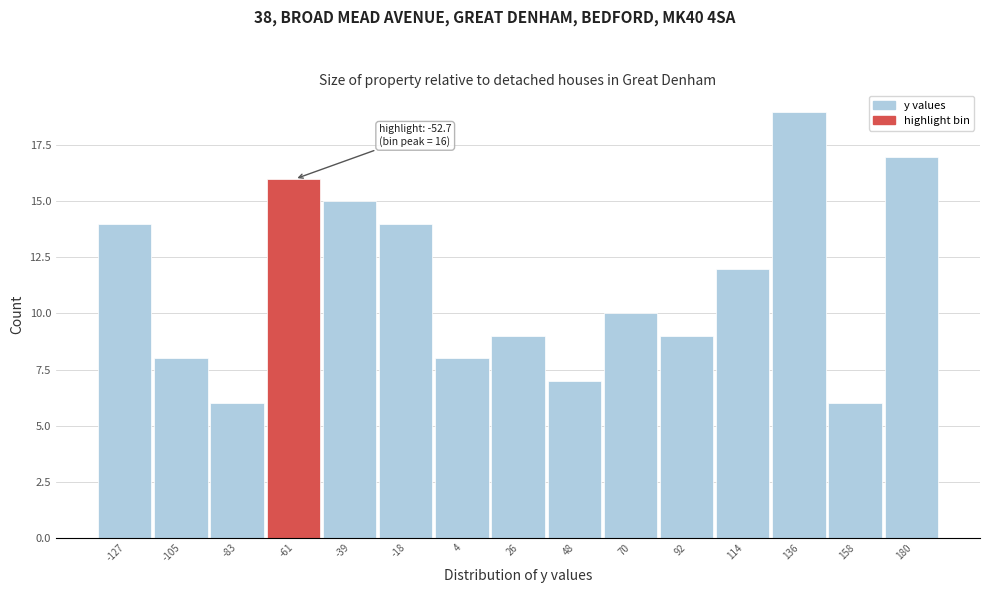

Reading right to left, what are all the values shown in this chart?

180=17	158=6	136=19	114=12	92=9	70=10	48=7	26=9	4=8	-18=14	-39=15	-61=16	-83=6	-105=8	-127=14